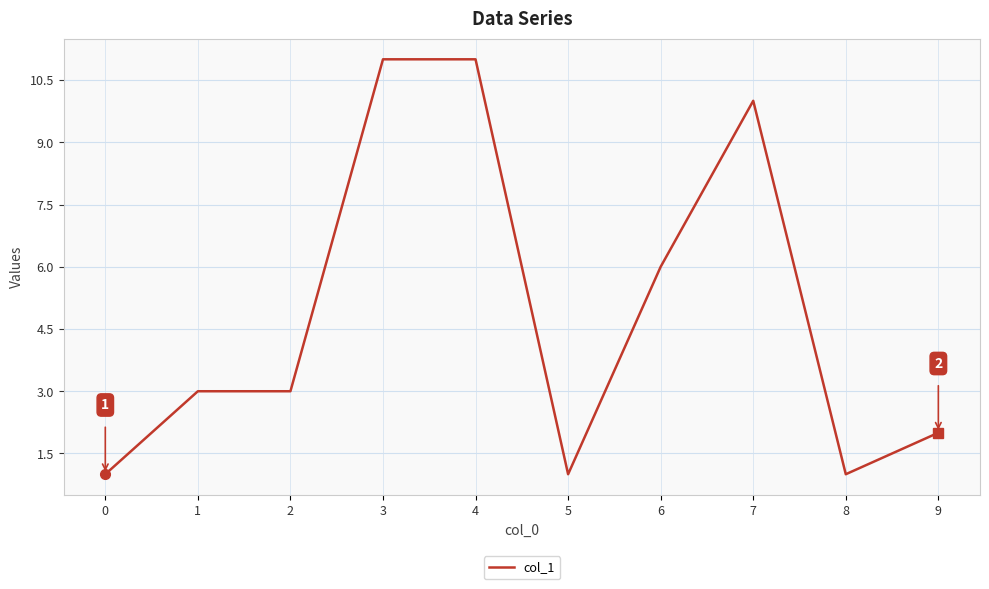

What is the maximum value shown in the chart?

11